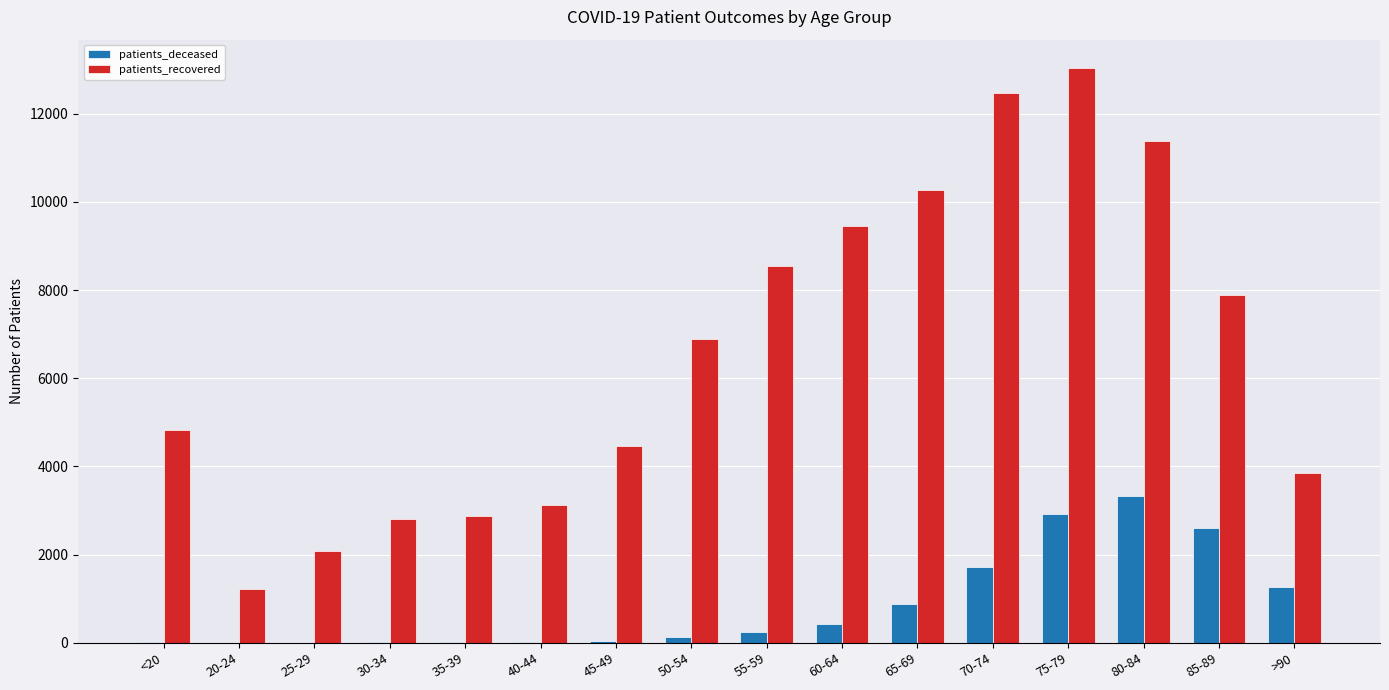

Between 45-49 and 75-79, which series saw the biggest shift?

patients_recovered